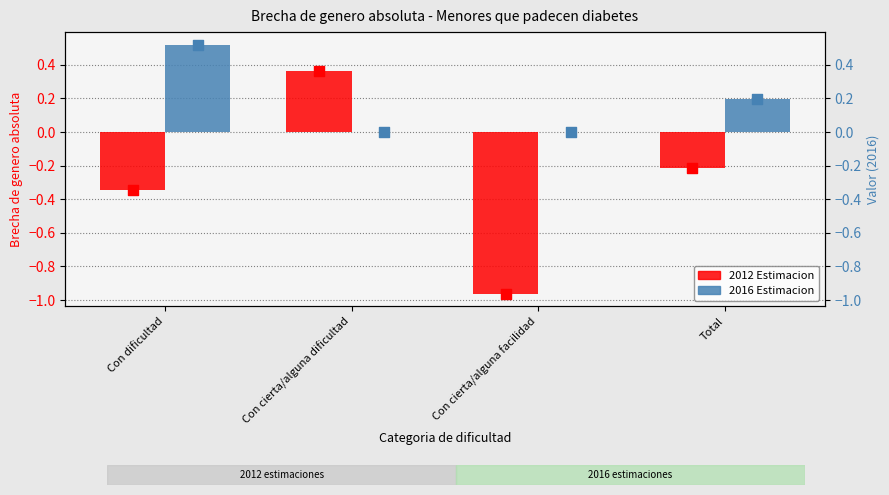

Which series contains the highest Y value?

2016 Estimacion